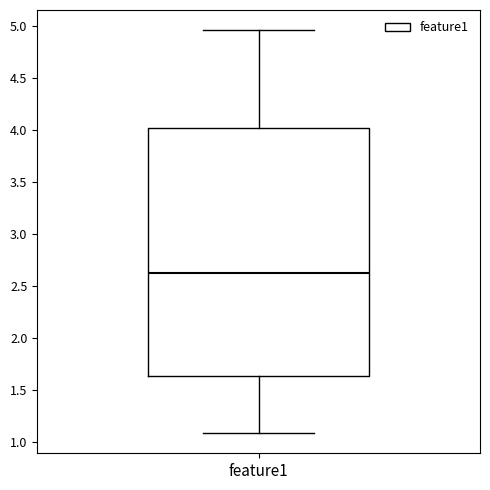

Read this box plot against the y-axis: the position of the median line, the range covered by the box, and the ends of both whiskers. The values are not printed on the chart, so give them approximately, as read against the axis.

median 2.60, box 1.65 to 4.00, whiskers 1.10 to 4.95